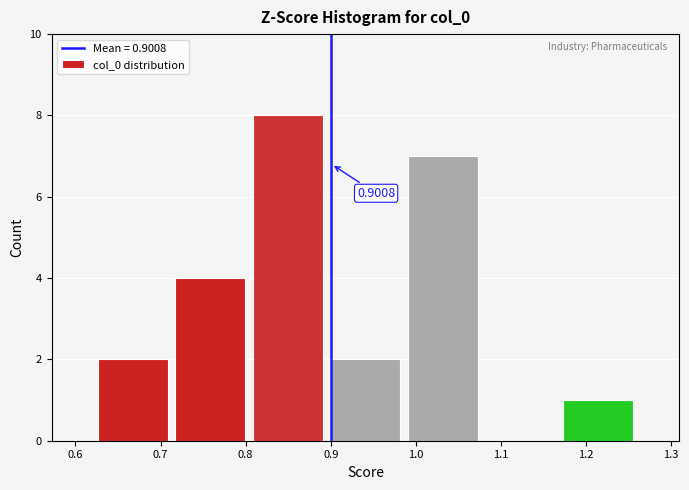

Which range on the x-axis has the tallest bar?

0.80 to 0.90